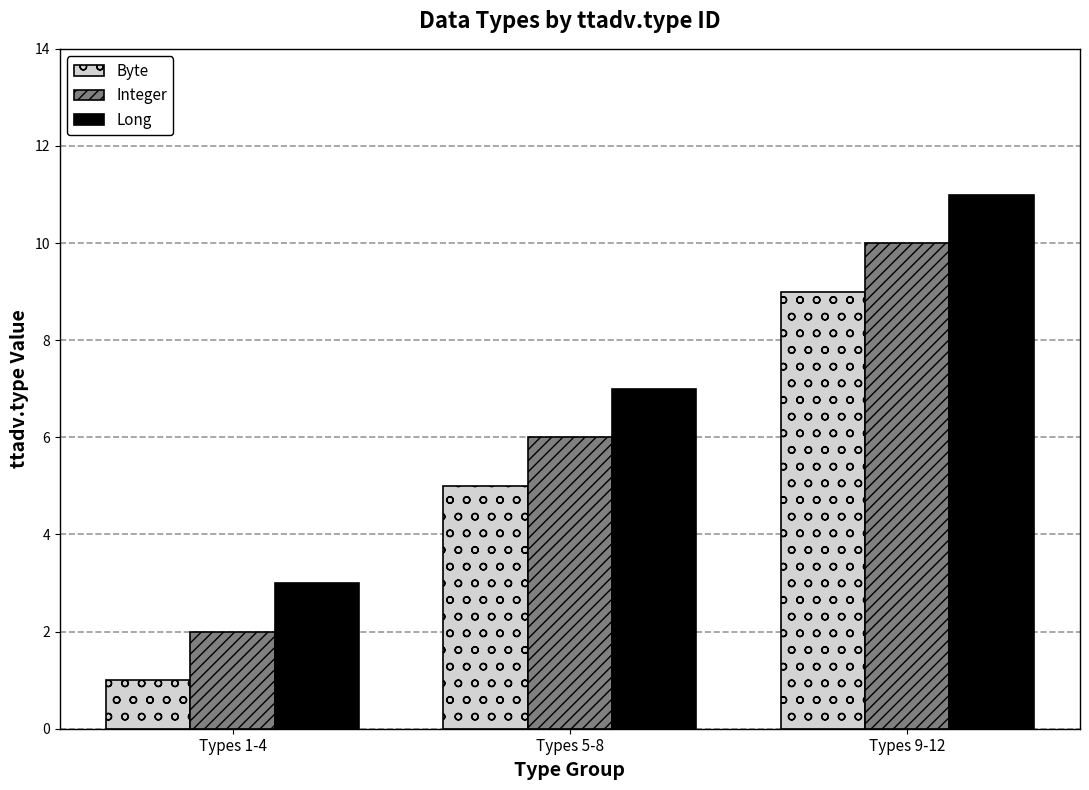

True or false: Integer has a value of 3 at Types 5-8.

False